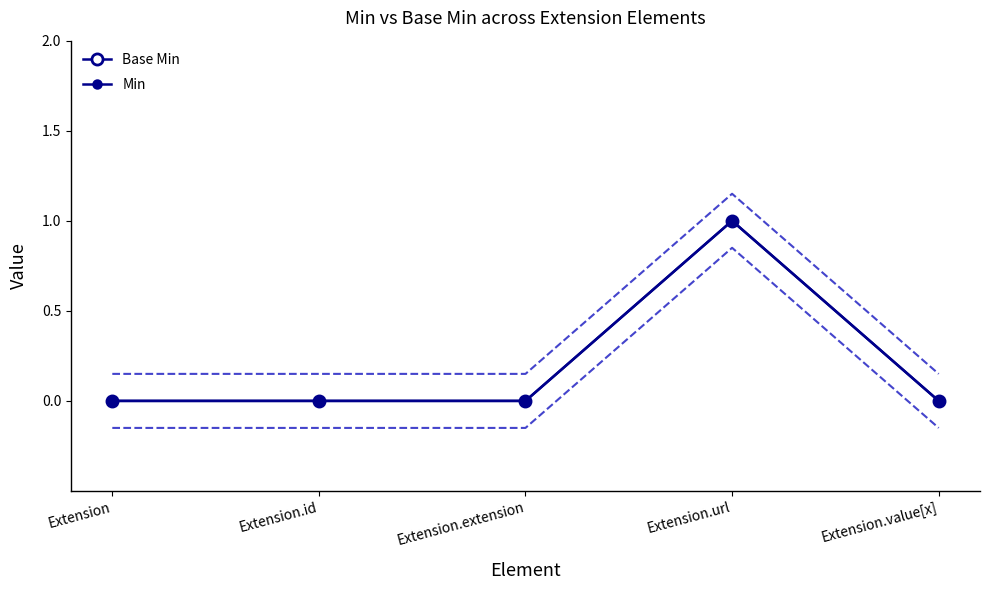

True or false: Base Min has more than 0 points higher than both neighbors.

True